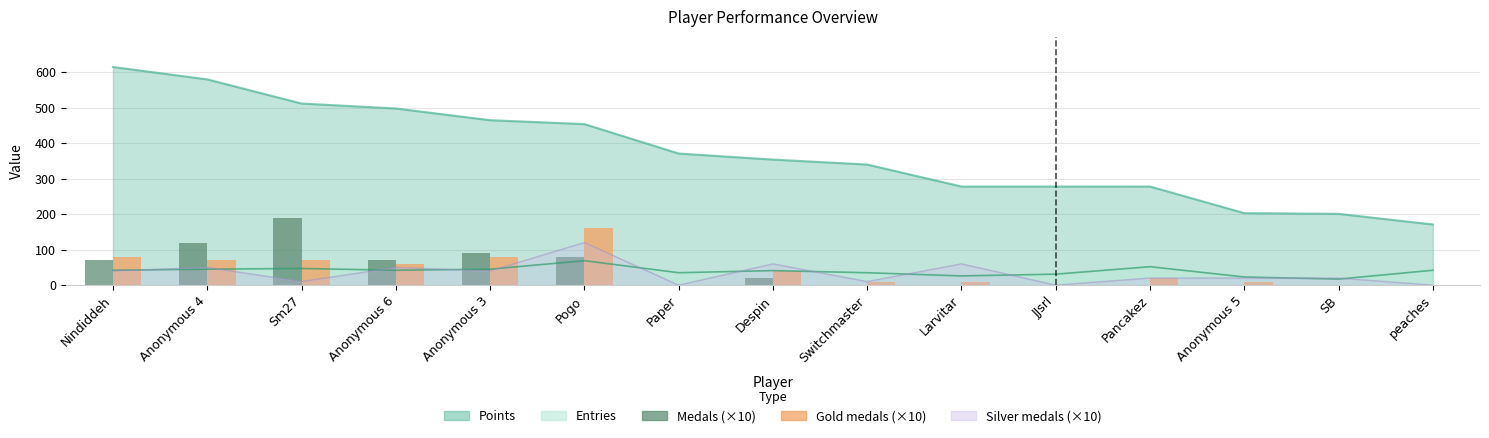

What is the sum of all Medals (×10) values?

640